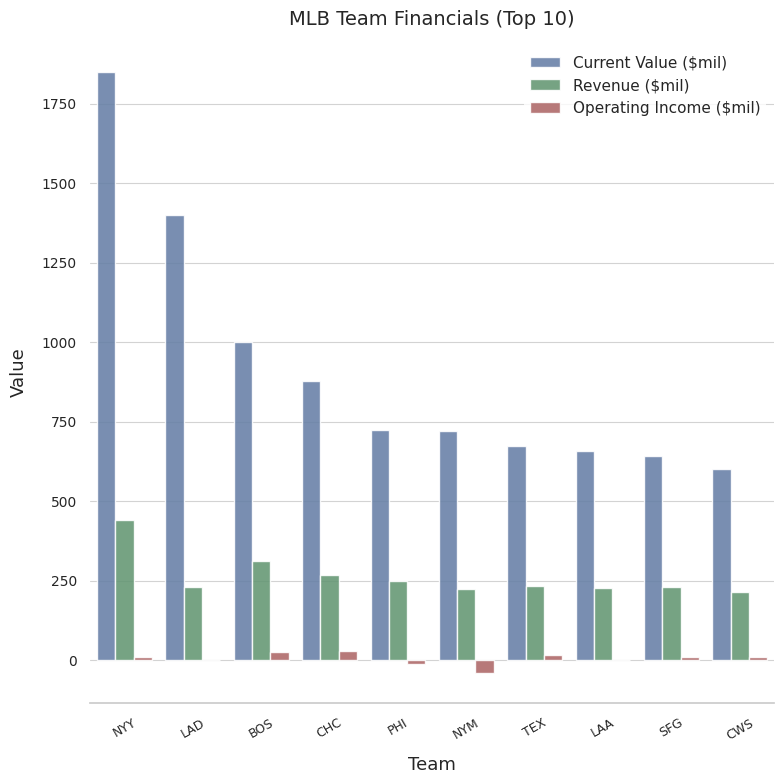

At which category does the chart reach its peak across all series?

NYY